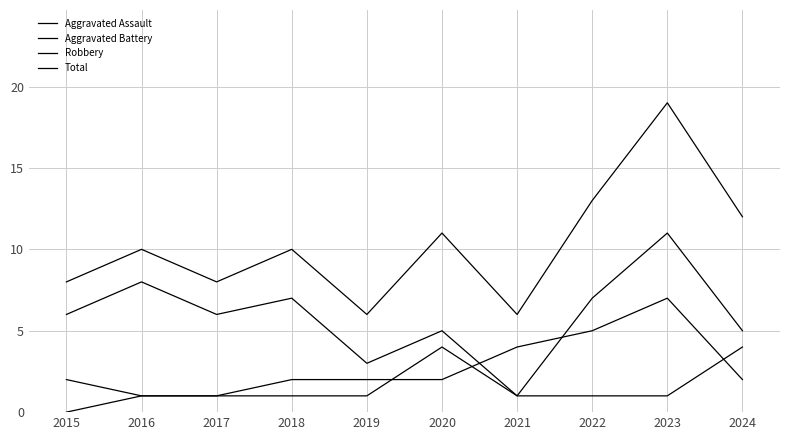

True or false: Robbery and Total cross at least once.

False